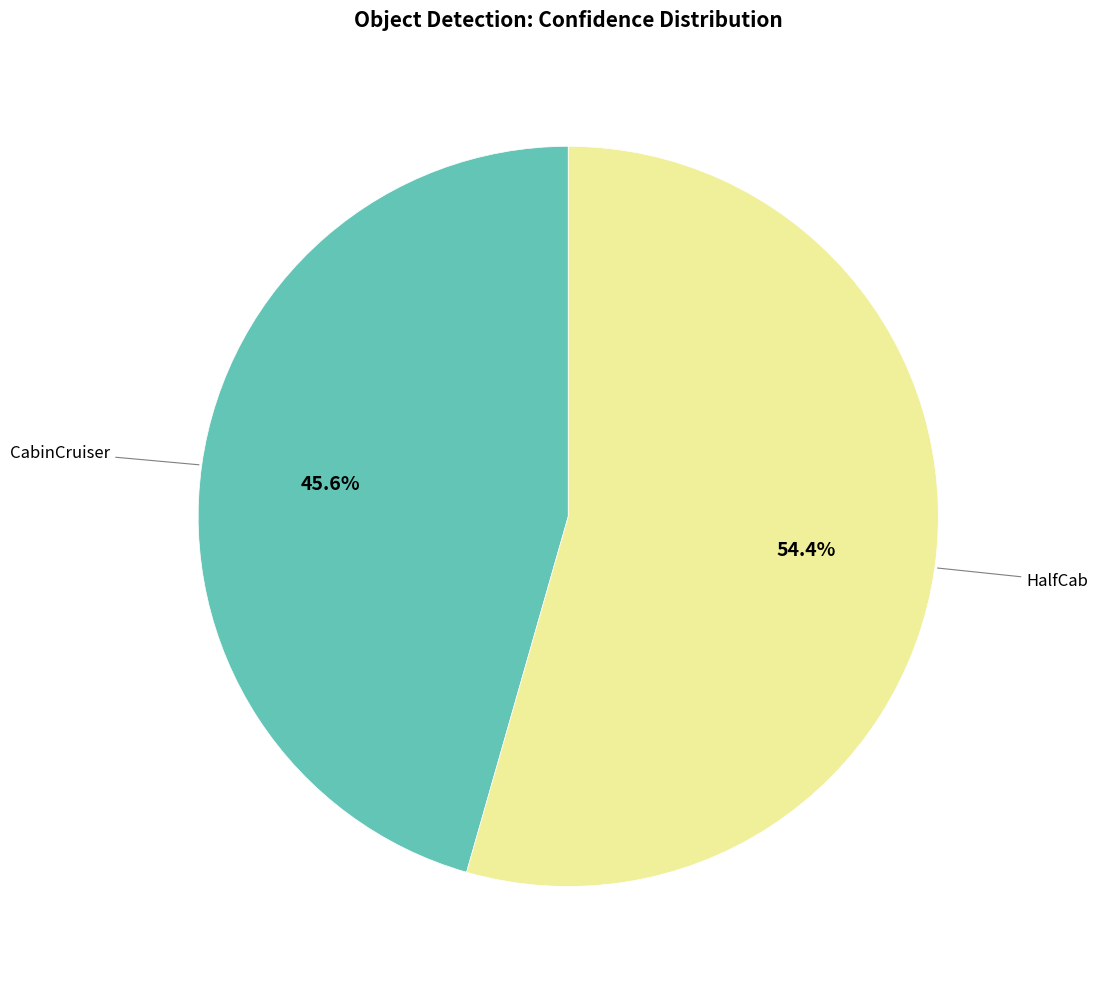

To the nearest percent, what is the difference between the largest and smallest slice percentages?

9%